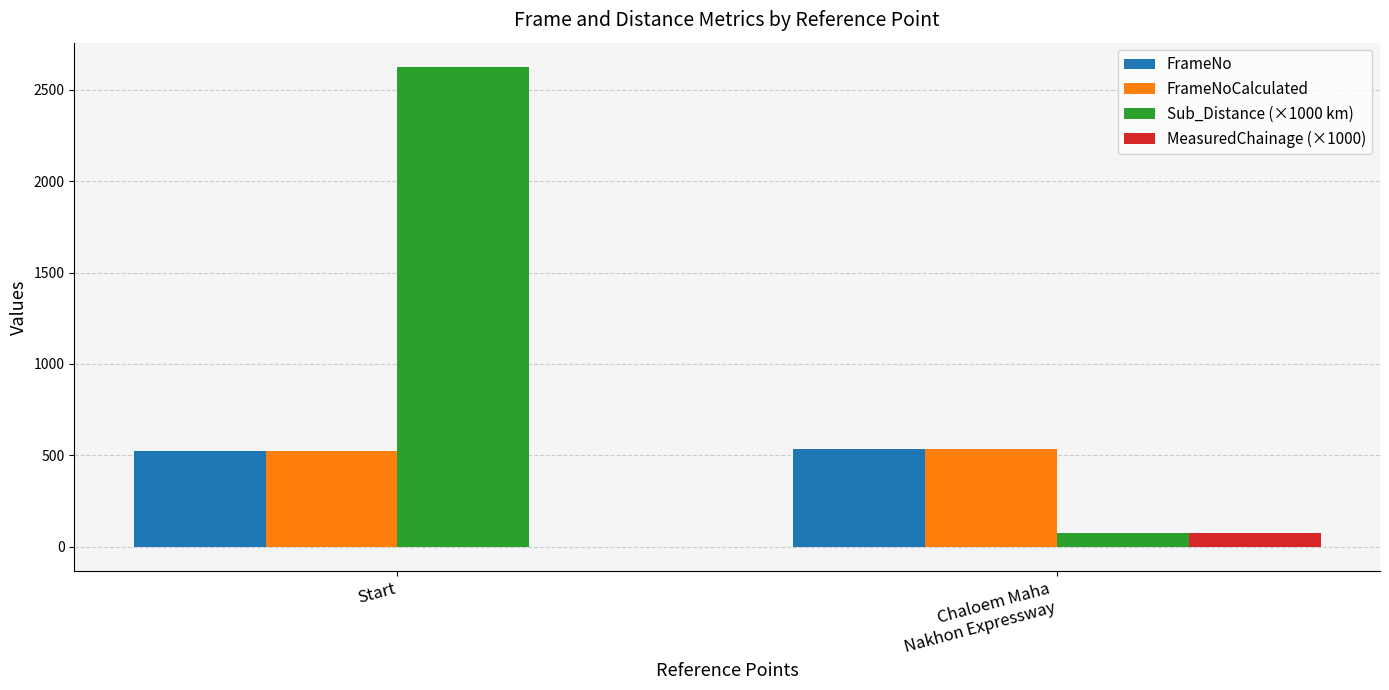

At which category is the sum across all series the highest?

Start